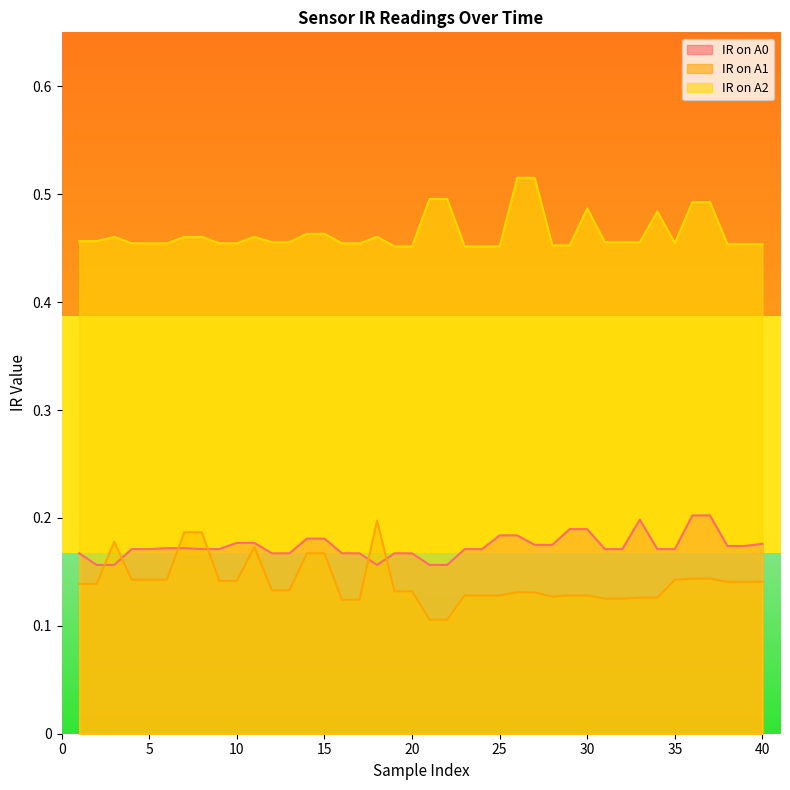

At which category is the sum across all series the highest?

36